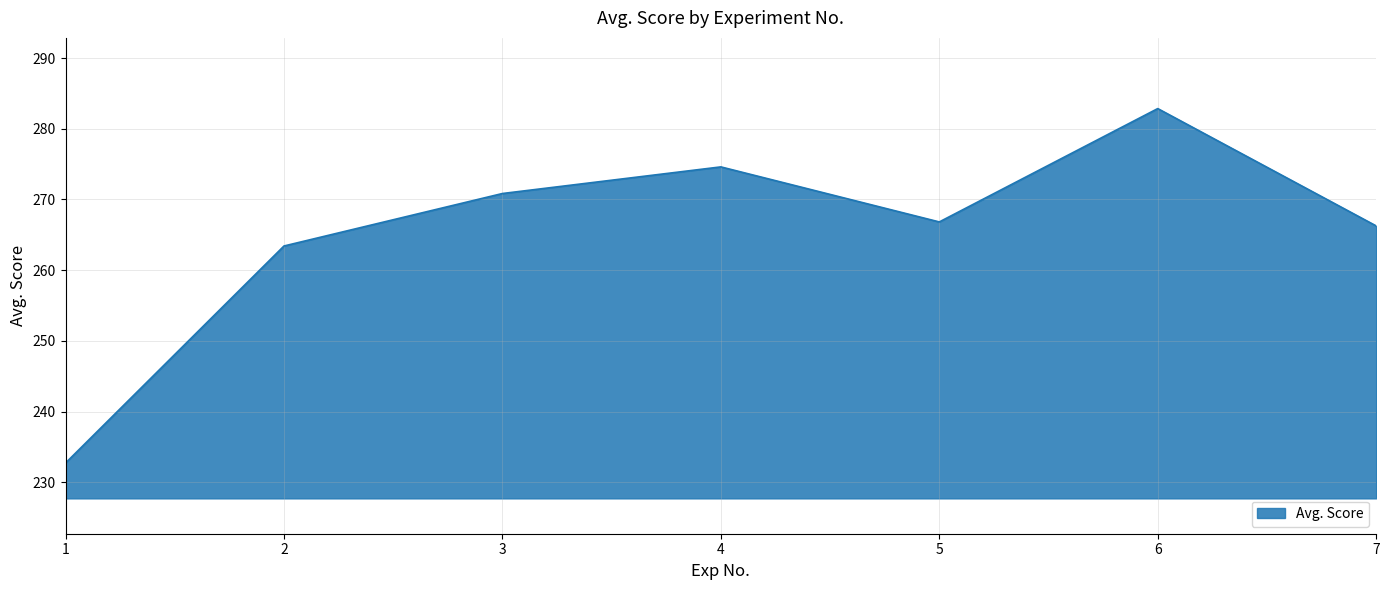

True or false: the data shows 266.8 at 5.

True